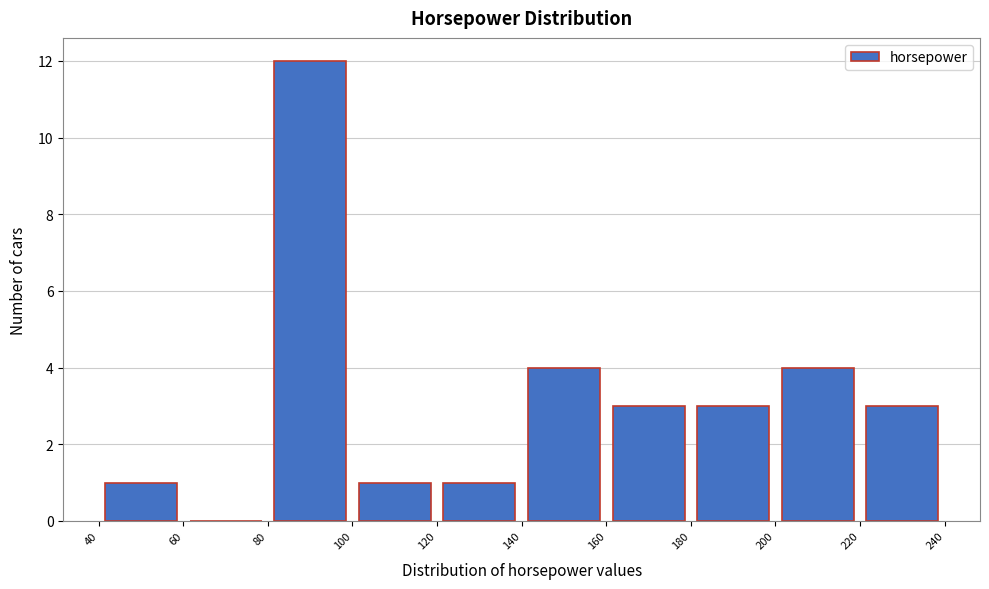

Reading left to right, list every bar in this chart as the range it spans on the x-axis followed by its height. The values are not printed on the chart, so give them approximately, as read against the axis.

40 to 60: 1
60 to 80: 0
80 to 100: 12
100 to 120: 1
120 to 140: 1
140 to 160: 4
160 to 180: 3
180 to 200: 3
200 to 220: 4
220 to 240: 3